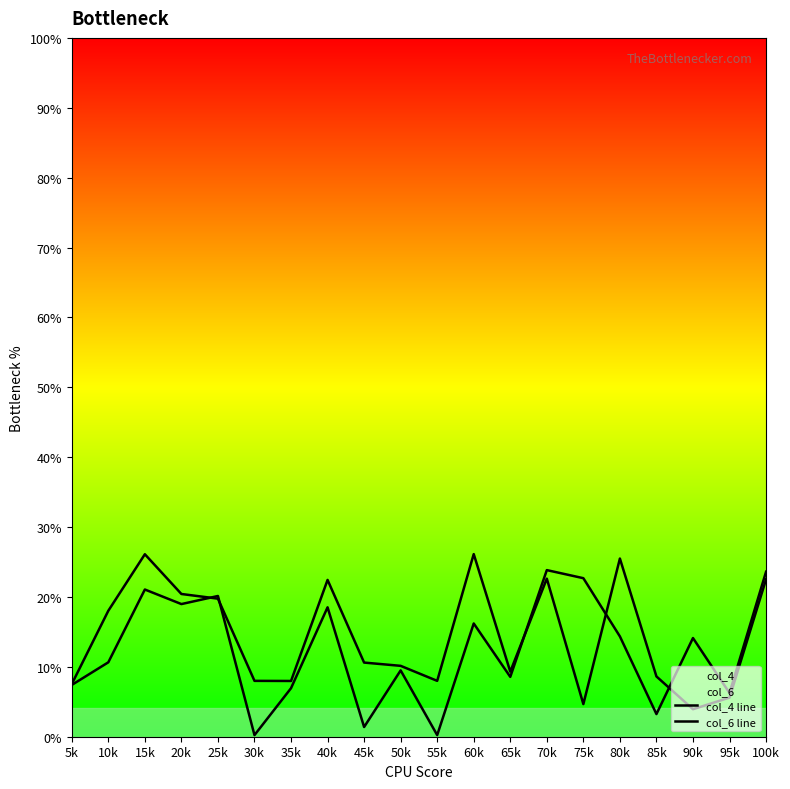

Where do col_4 line and col_6 line first cross each other?

20k and 25k